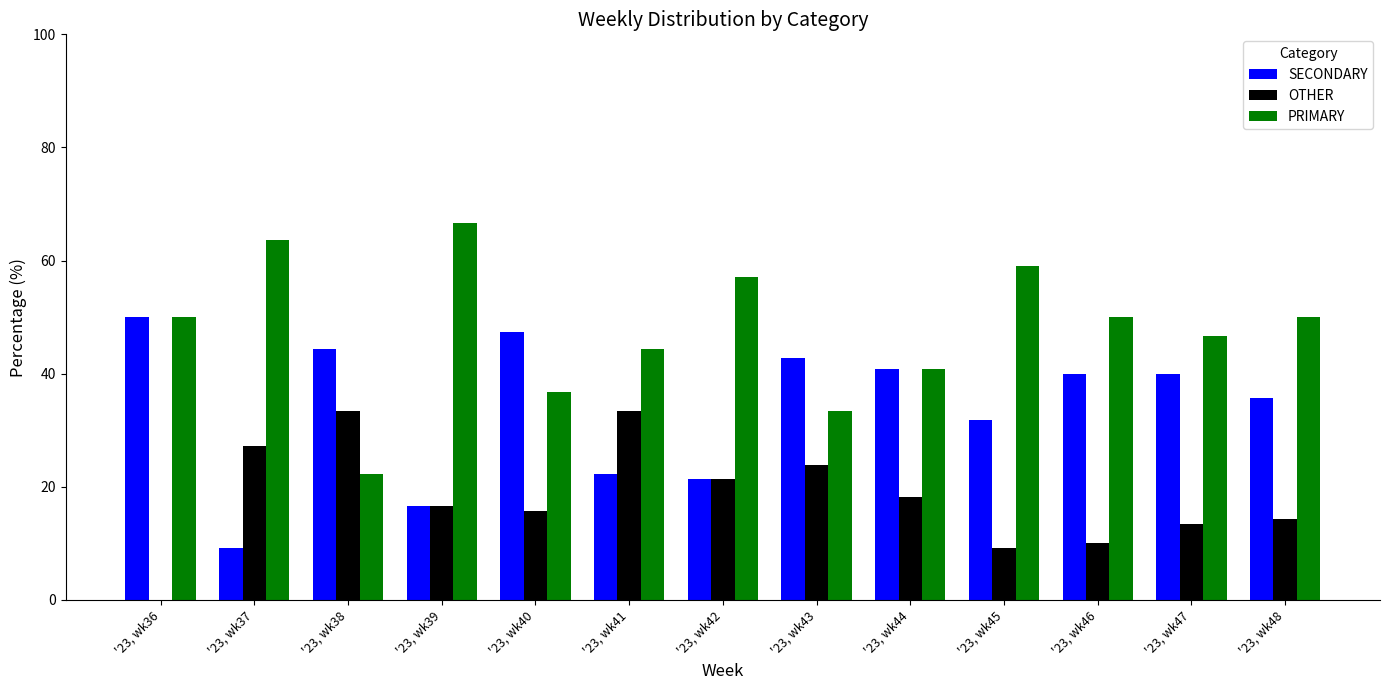

Is the value of PRIMARY at '23, wk45 greater than the value of SECONDARY at '23, wk40?

Yes